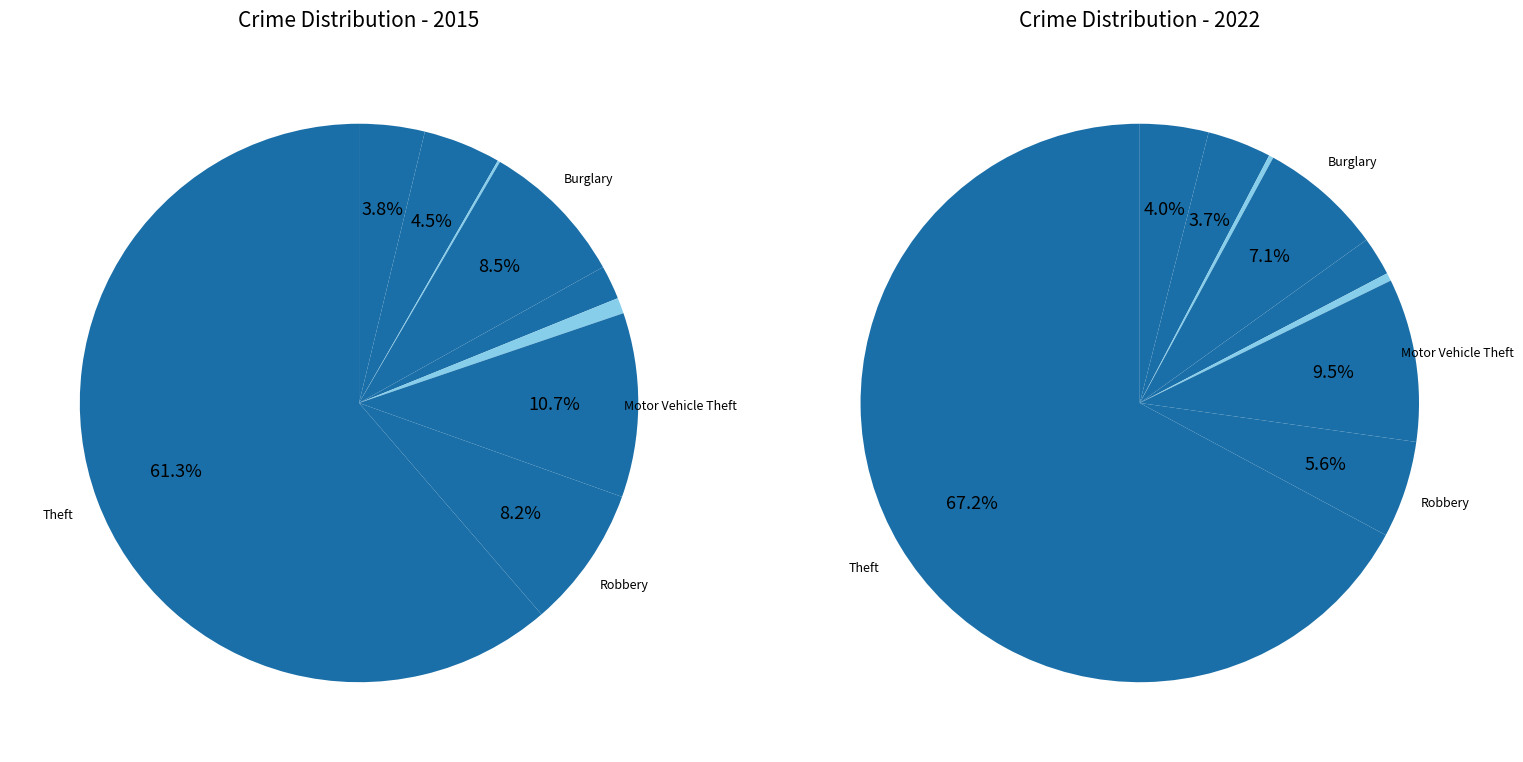

Is it true that 3 is 8% of the pie?

True